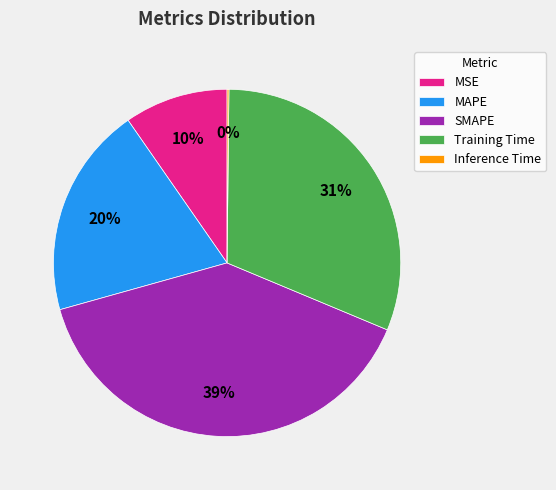

Which slice is the largest?

SMAPE